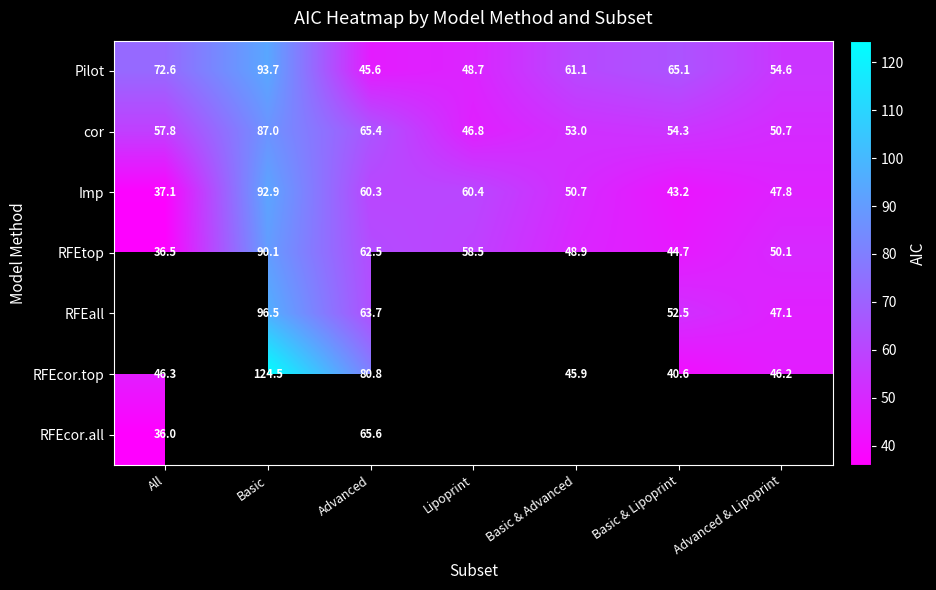

What is the minimum value shown in the chart?

36.0